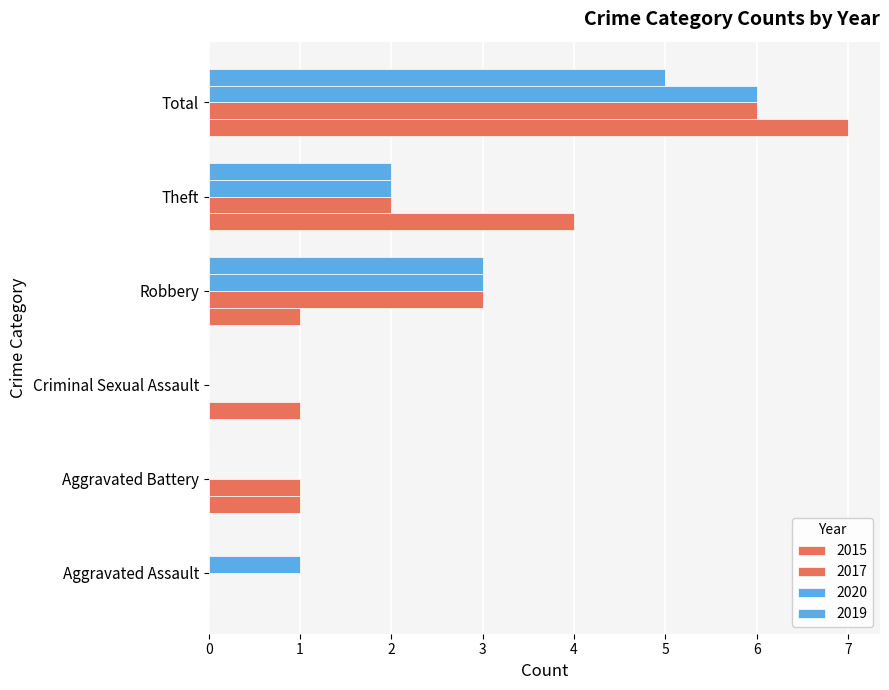

At which label does 2015 first exceed 1?

Theft